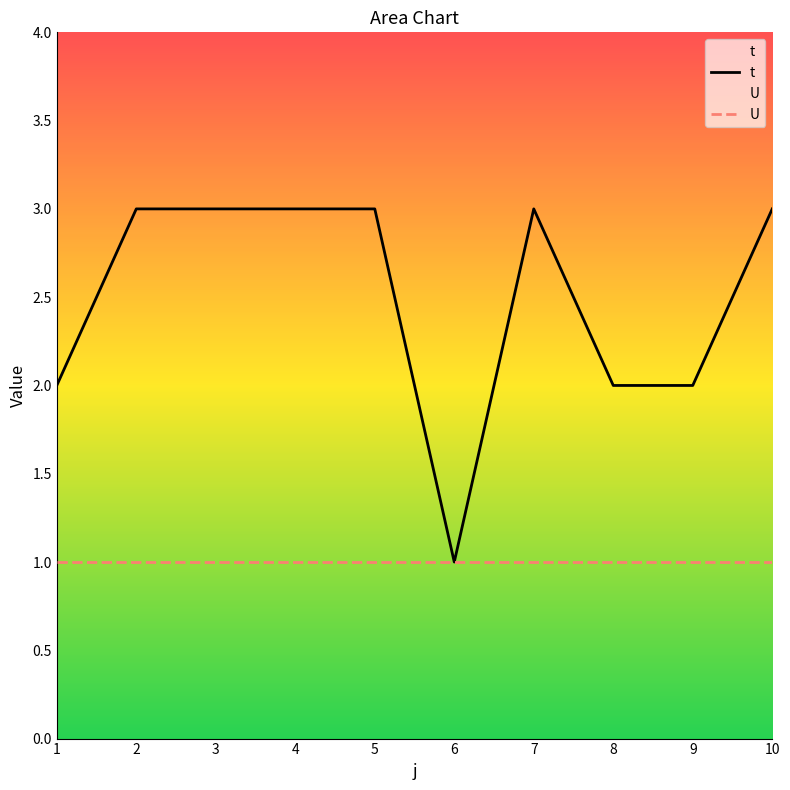

At which label does U reach its peak?

1